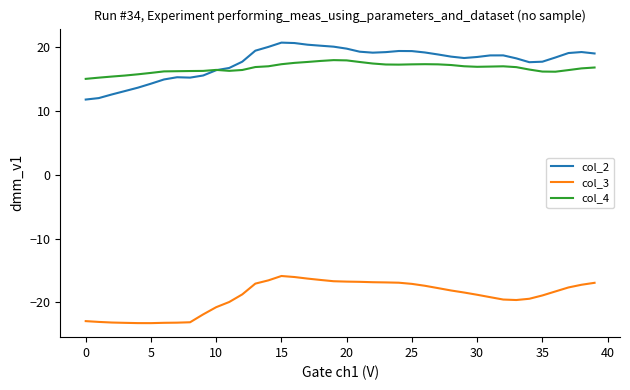

List the series in order of their peak value, highest first.

col_2, col_4, col_3